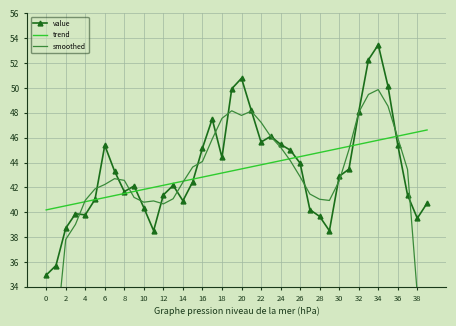

At which label does value reach its peak?

34